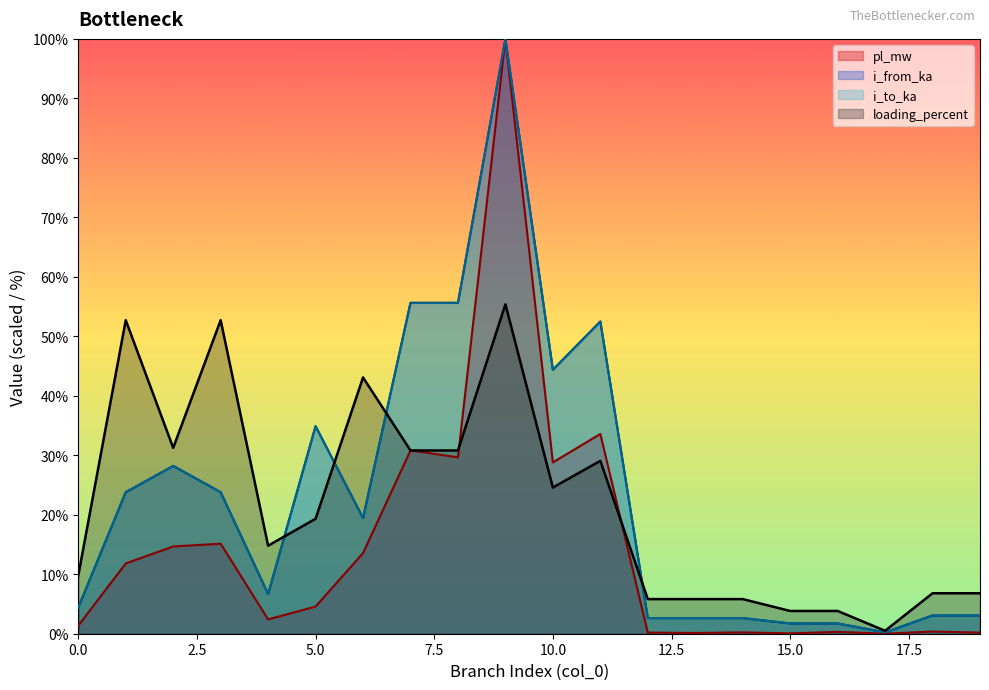

Reading right to left, extract all data points from this chart.

pl_mw: 19=0.2	18=0.4	17=0.0	16=0.3	15=0.1	14=0.2	13=0.1	12=0.2	11=33.6	10=28.8	9=100.0	8=29.6	7=30.8	6=13.6	5=4.6	4=2.4	3=15.1	2=14.7	1=11.8	0=1.4
i_from_ka: 19=3.1	18=3.1	17=0.2	16=1.7	15=1.7	14=2.6	13=2.6	12=2.6	11=52.5	10=44.4	9=100.0	8=55.6	7=55.6	6=19.5	5=34.9	4=6.7	3=23.8	2=28.2	1=23.8	0=4.4
i_to_ka: 19=3.1	18=3.1	17=0.2	16=1.7	15=1.7	14=2.6	13=2.6	12=2.6	11=52.5	10=44.4	9=100.0	8=55.6	7=55.6	6=19.5	5=34.9	4=6.7	3=23.8	2=28.2	1=23.8	0=4.4
loading_percent: 19=6.8	18=6.8	17=0.5	16=3.8	15=3.8	14=5.8	13=5.8	12=5.8	11=29.1	10=24.6	9=55.4	8=30.8	7=30.8	6=43.1	5=19.3	4=14.8	3=52.7	2=31.2	1=52.7	0=9.8